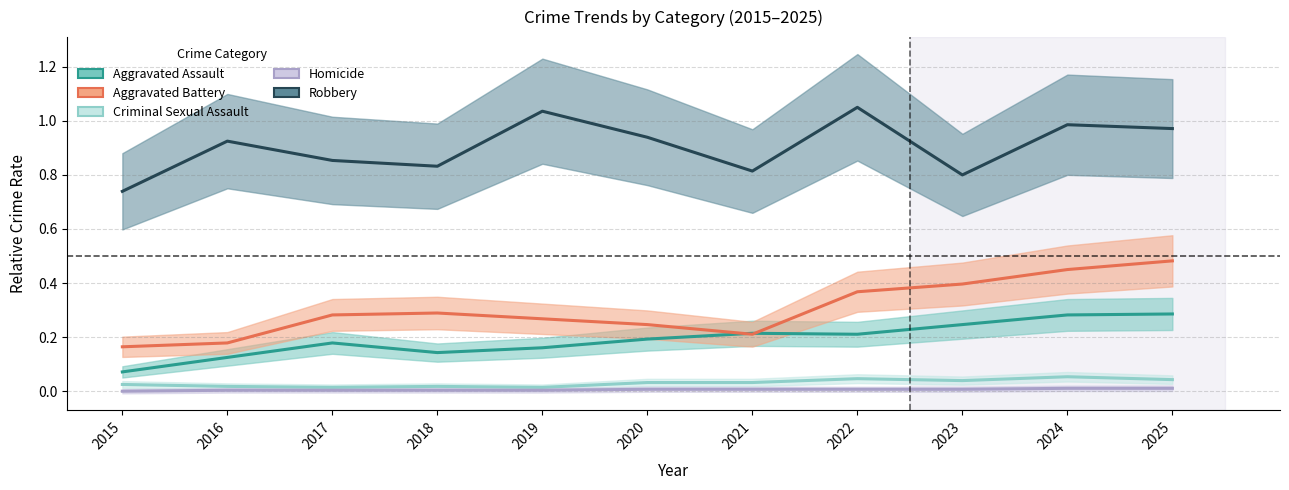

In Robbery, how many points are higher than both neighbors (excluding endpoints)?

4